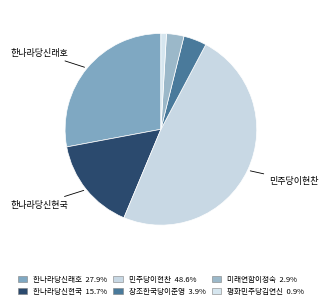

How much of the chart is everything except 창조한국당이준영?

96.1%